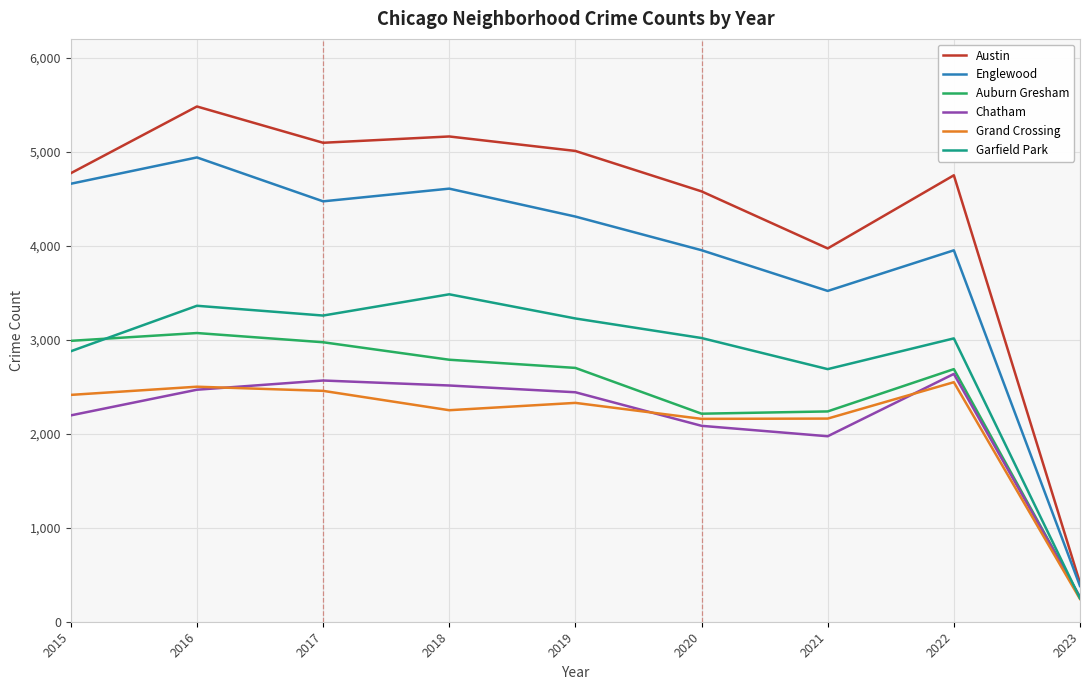

True or false: Grand Crossing and Englewood intersect in this chart.

False